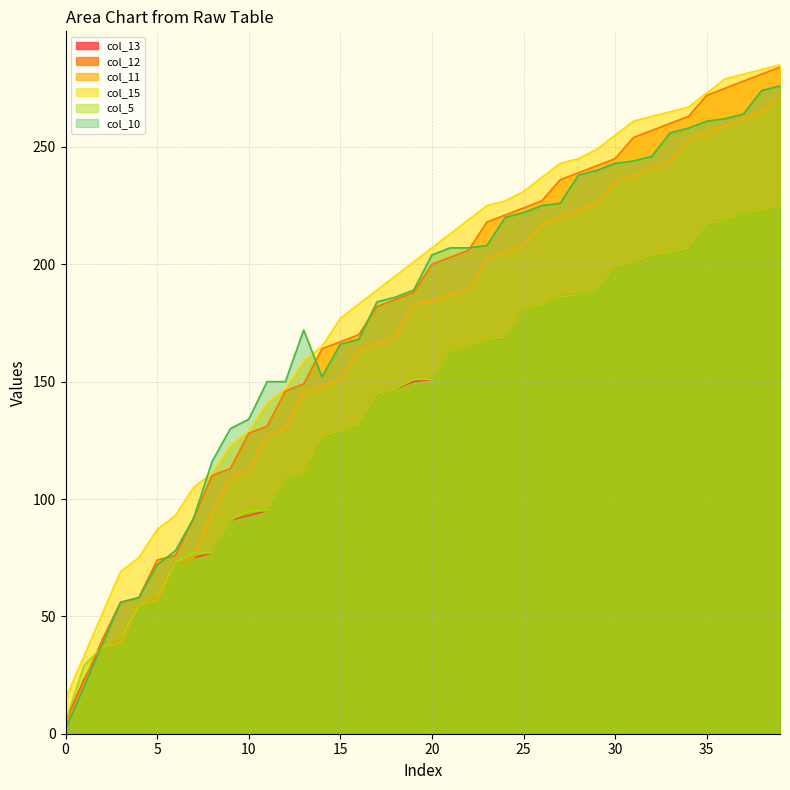

What is the value of the col_12 point at the 33rd from the left?

257